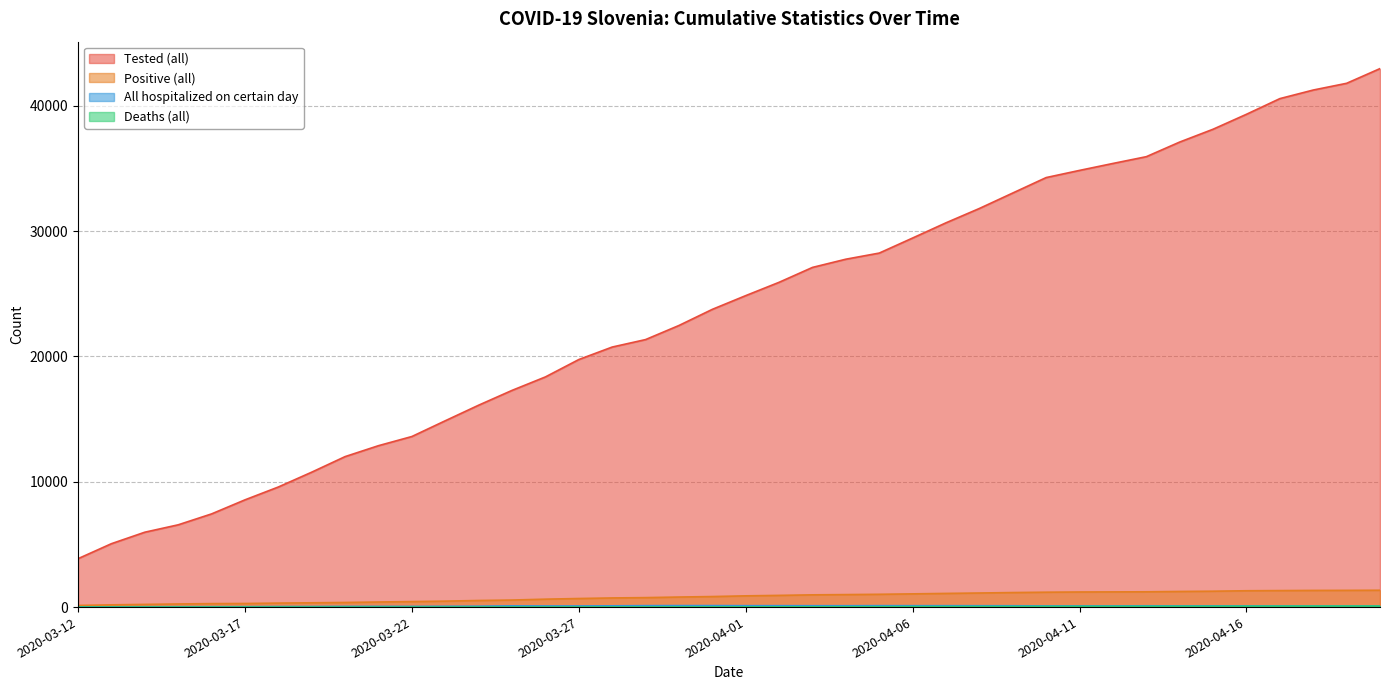

True or false: Positive (all) and Deaths (all) cross at least once.

False